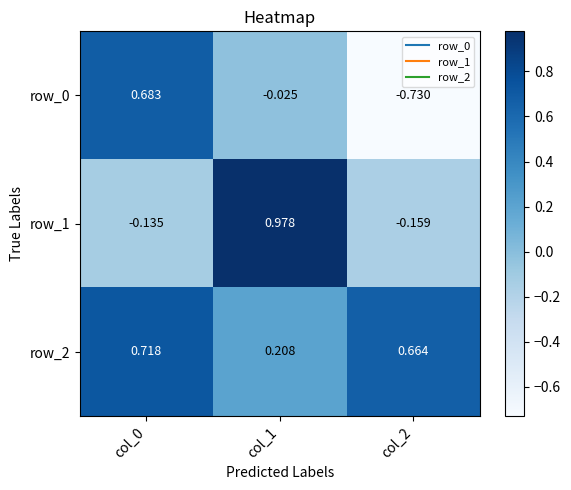

Is the value of row_1 at col_0 greater than the value of row_0 at col_1?

No